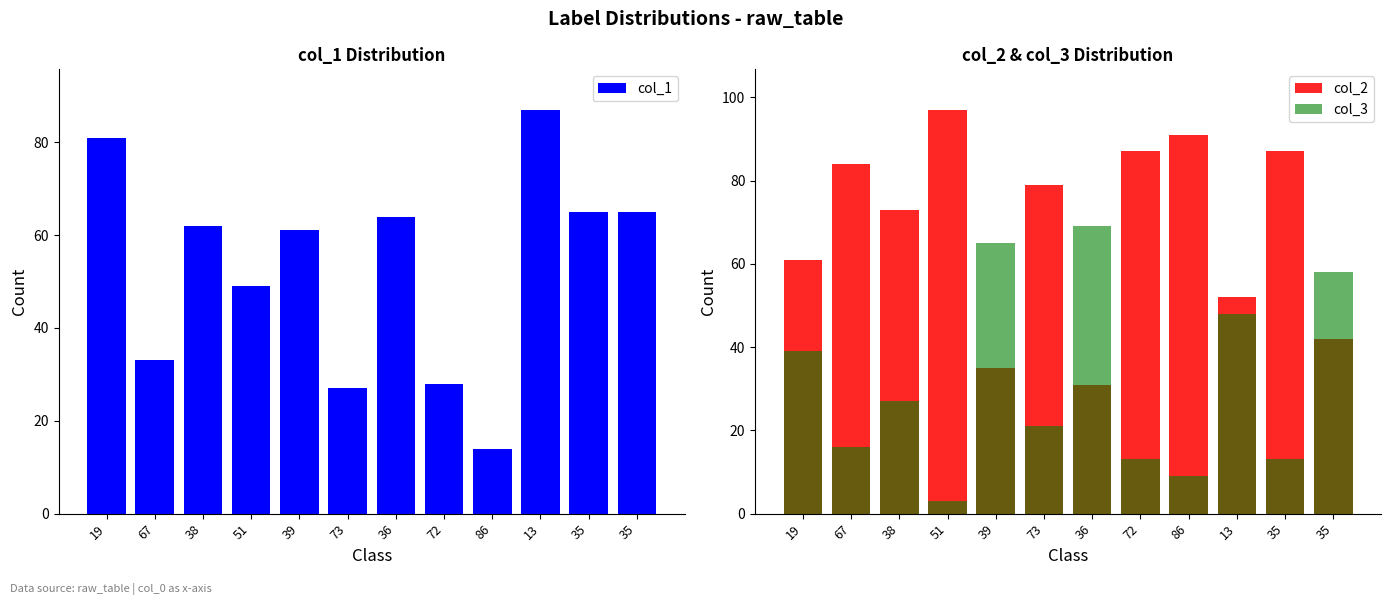

True or false: col_3 has a value of 84 at 13.

False